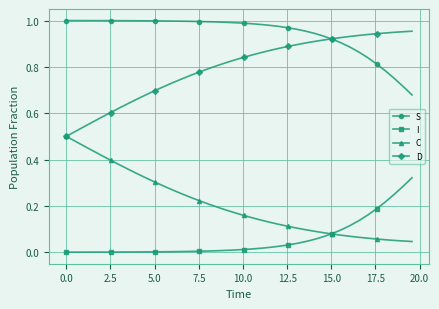

How many lines are shown in the chart?

4